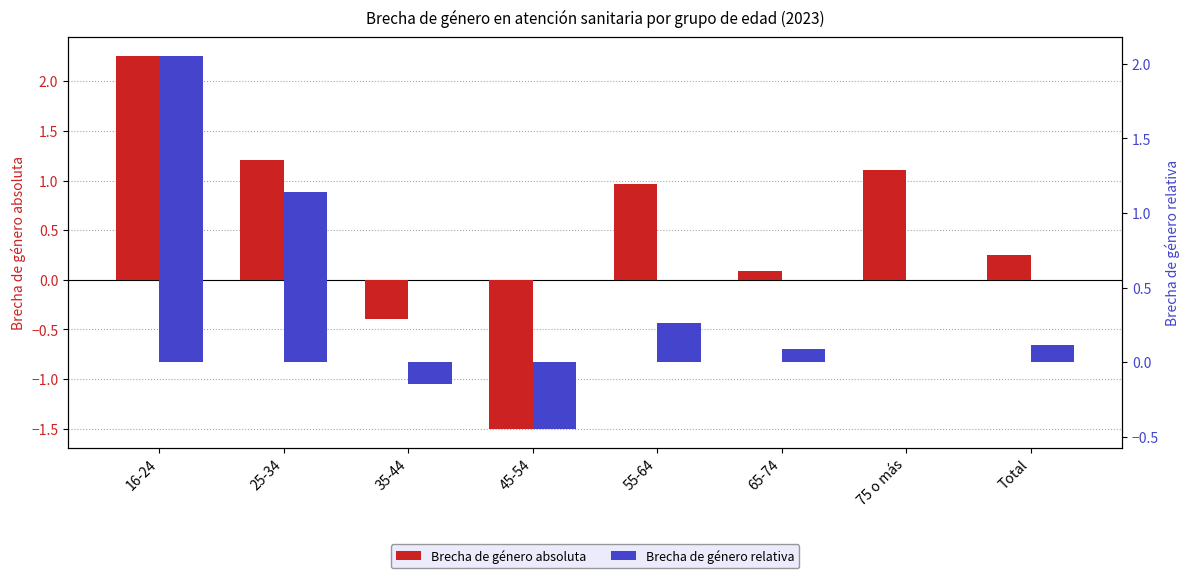

What is the greatest value displayed?

2.3